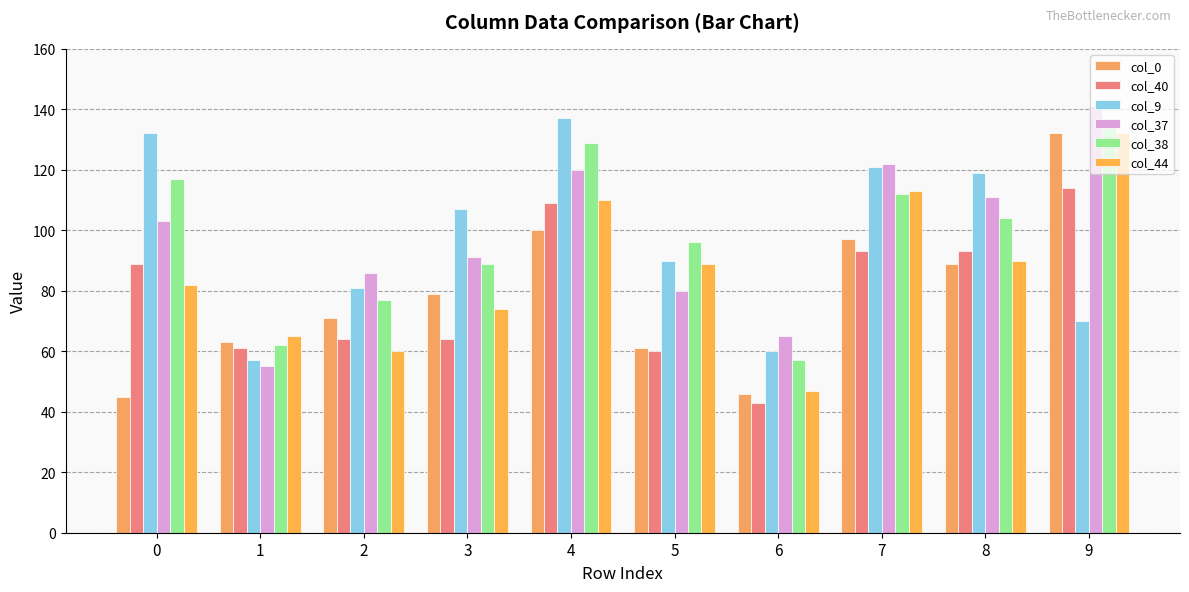

What is the sum of all col_40 values?

790